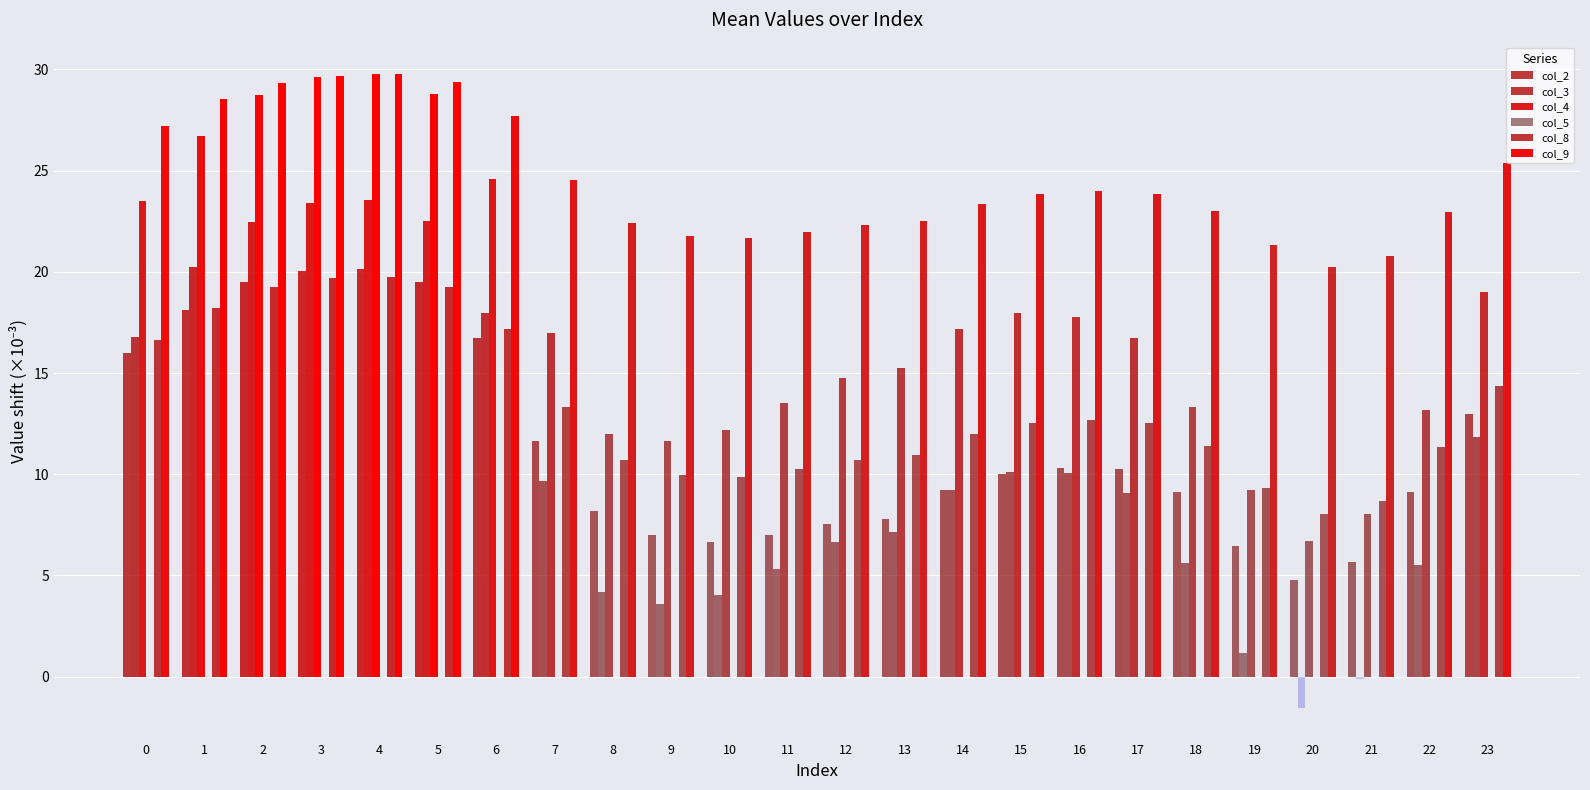

Are the bars grouped side by side (vs. stacked)?

Yes